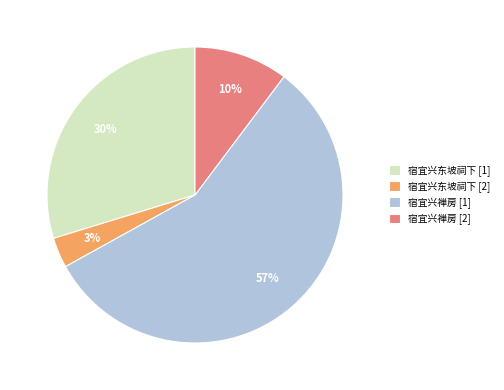

What is the majority slice?

宿宜兴禅房 [1]